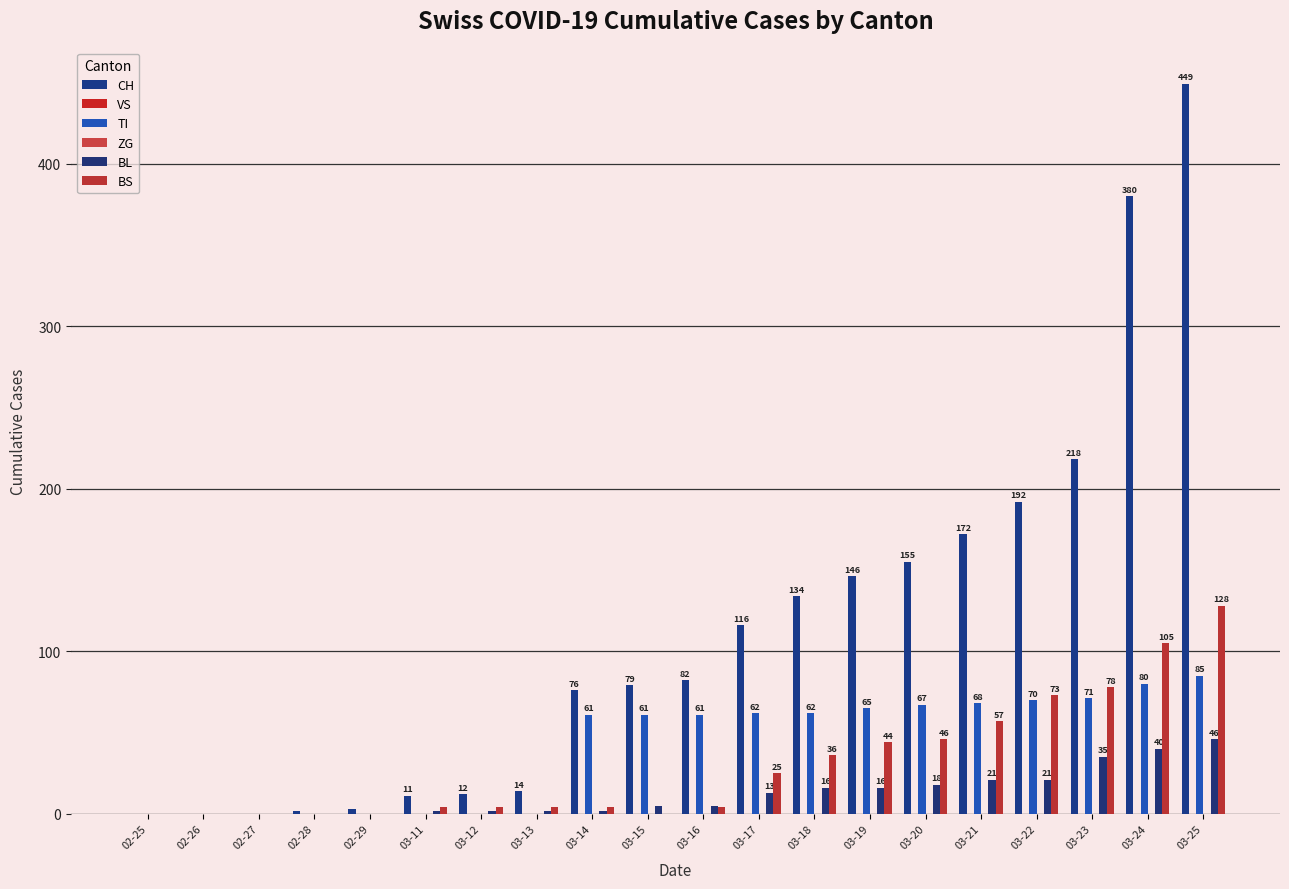

Which series has the largest total across all categories?

CH